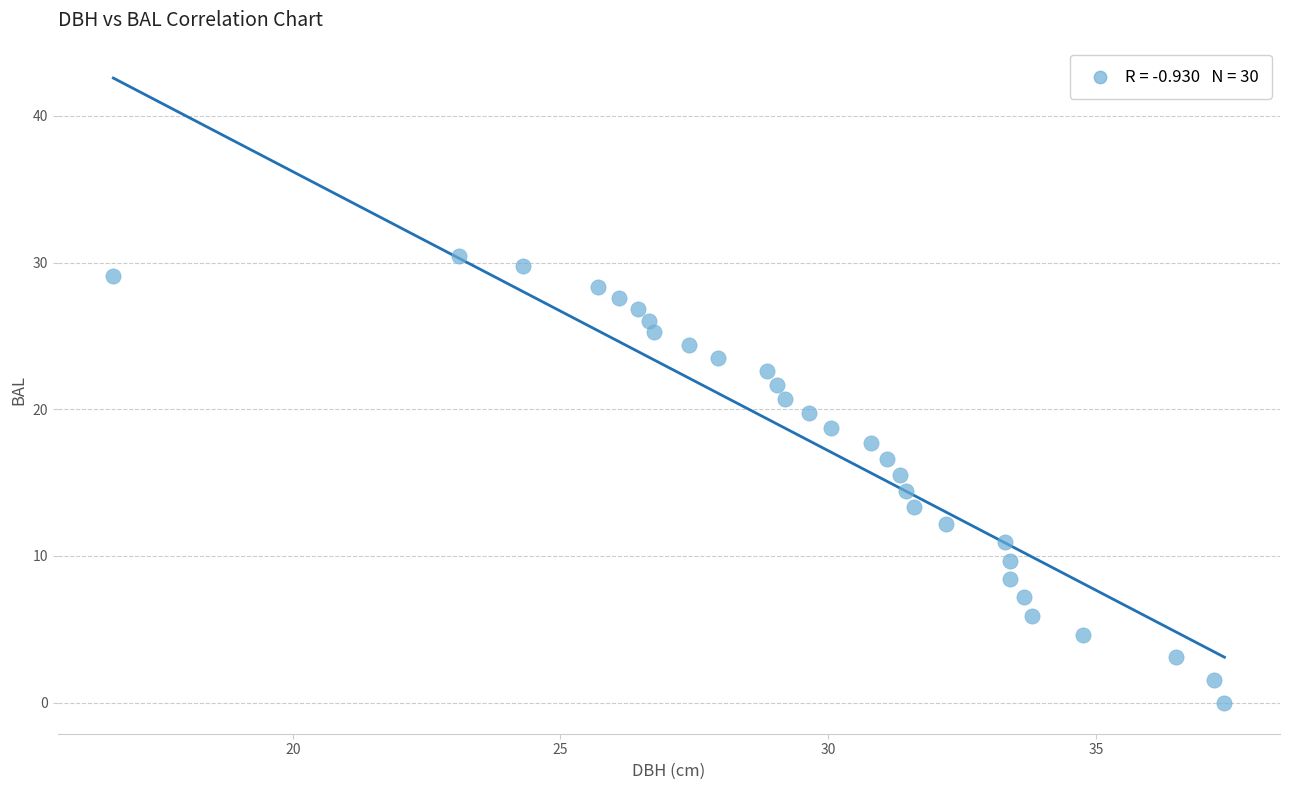

What is the range of X values (max minus min)?

20.8